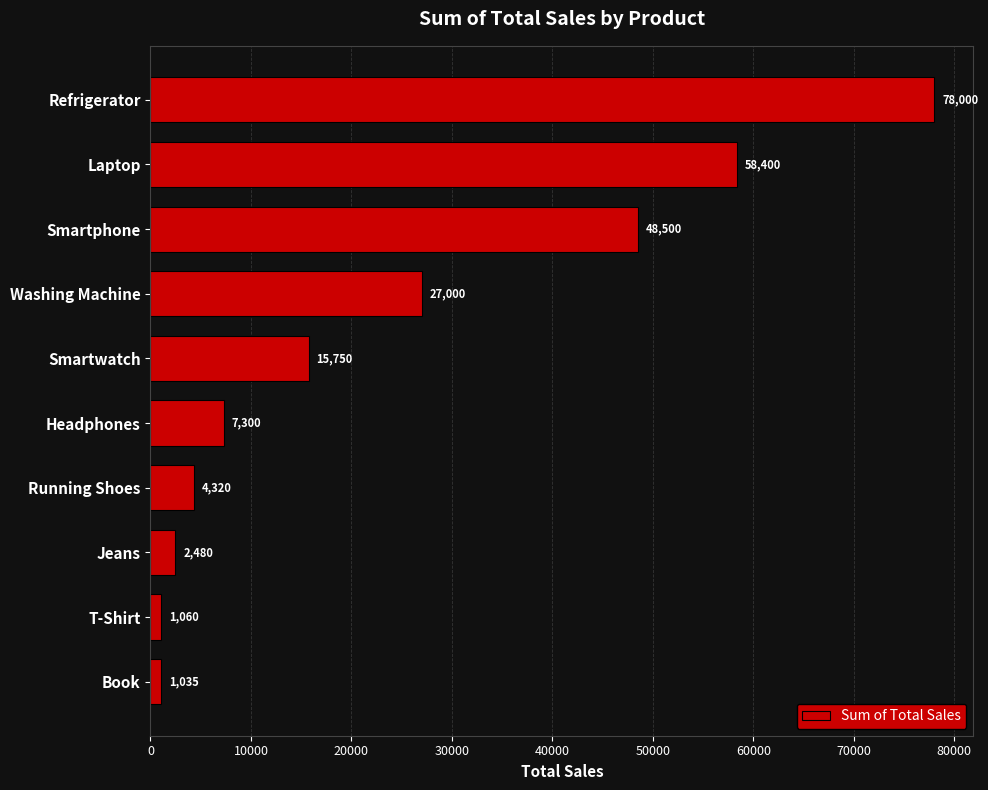

The value at Smartwatch is 15750. True or false?

True